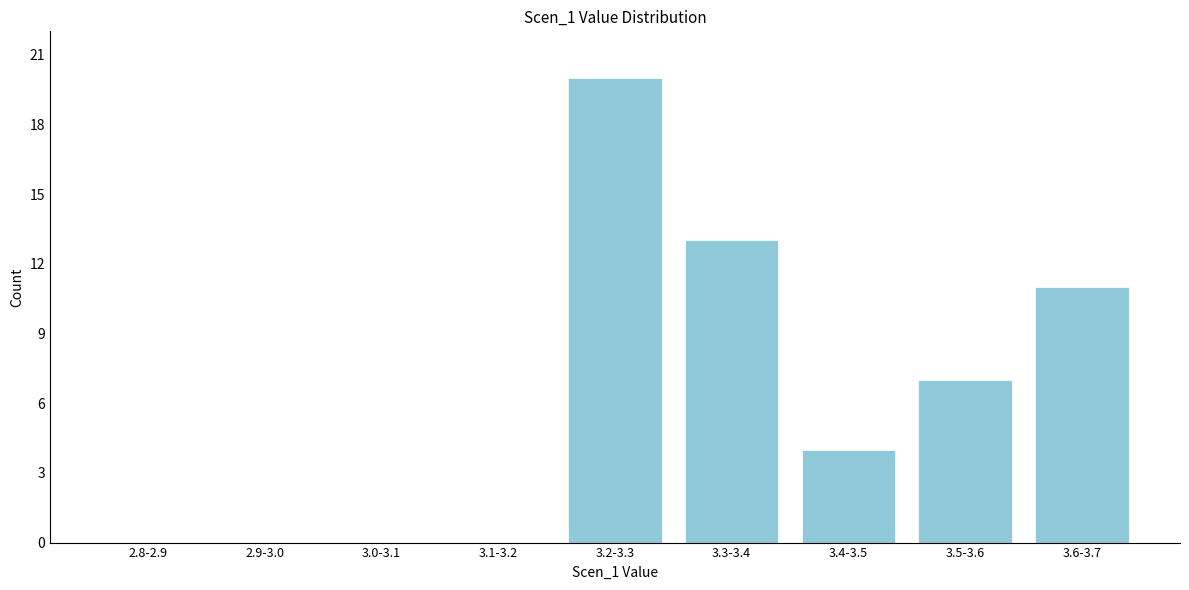

Reading left to right, what are all the values shown in this chart?

2.8-2.9=0	2.9-3.0=0	3.0-3.1=0	3.1-3.2=0	3.2-3.3=20	3.3-3.4=13	3.4-3.5=4	3.5-3.6=7	3.6-3.7=11